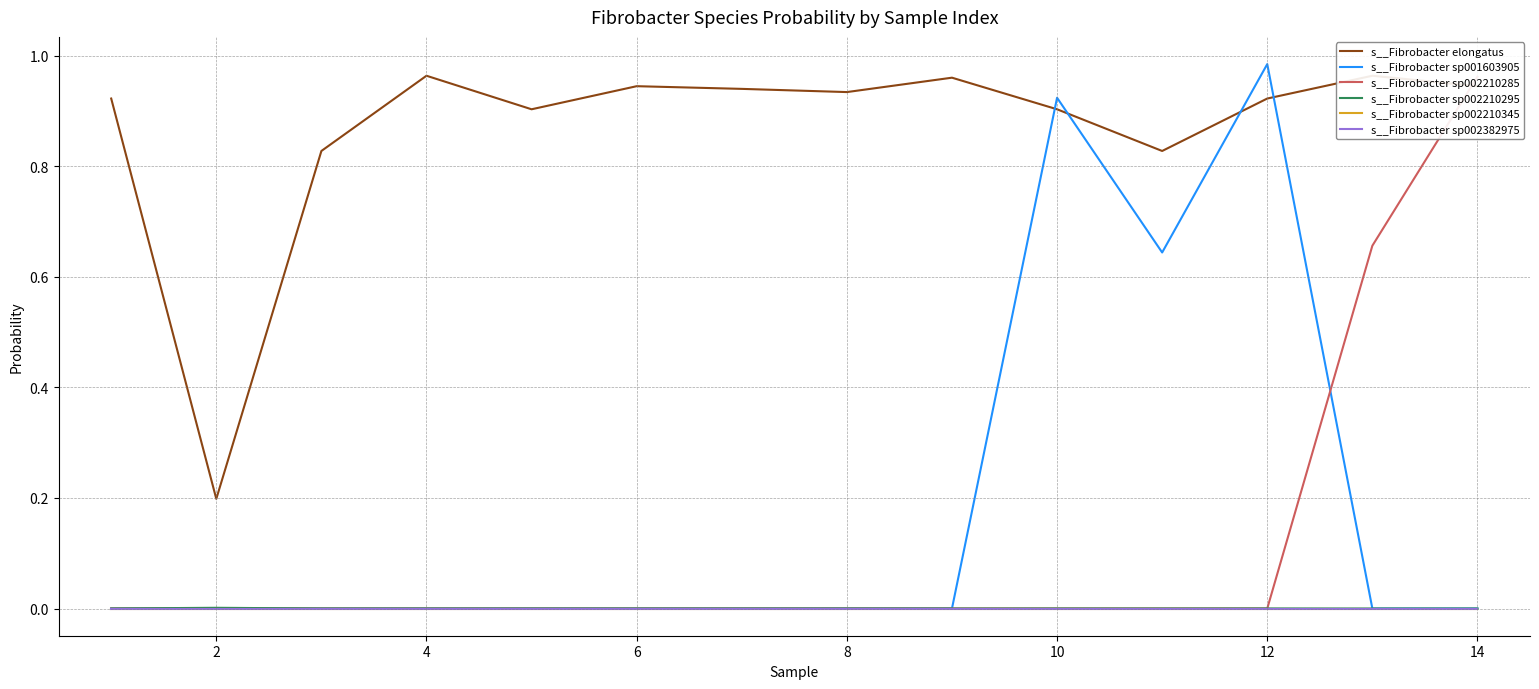

How many intersections are there between s__Fibrobacter sp002210285 and s__Fibrobacter sp002210295?

1